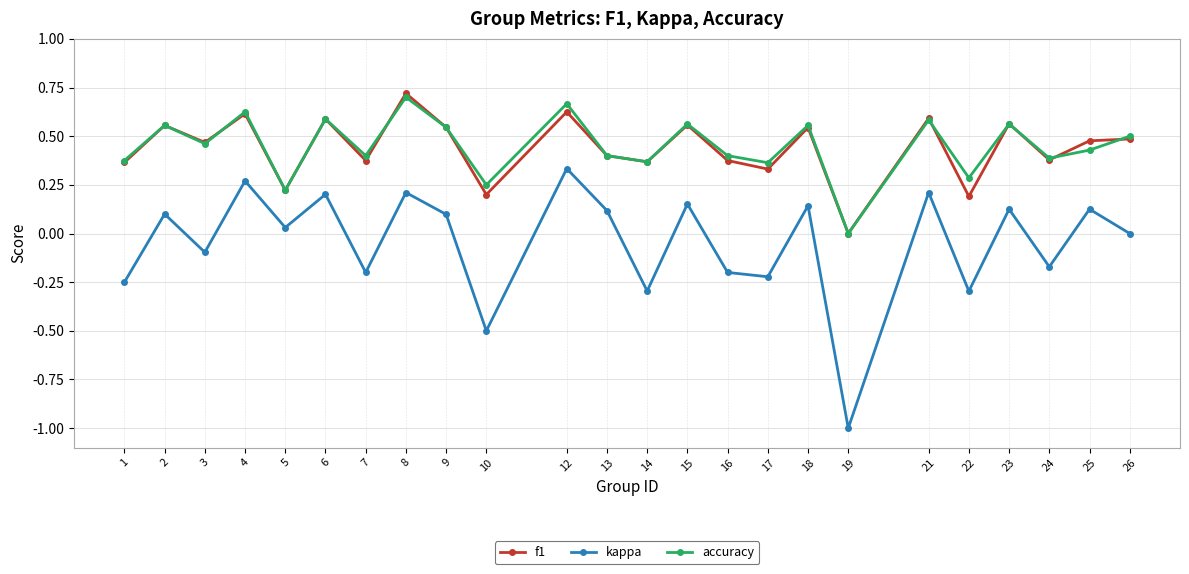

What is the difference between the kappa values at 19 and 24?

0.8